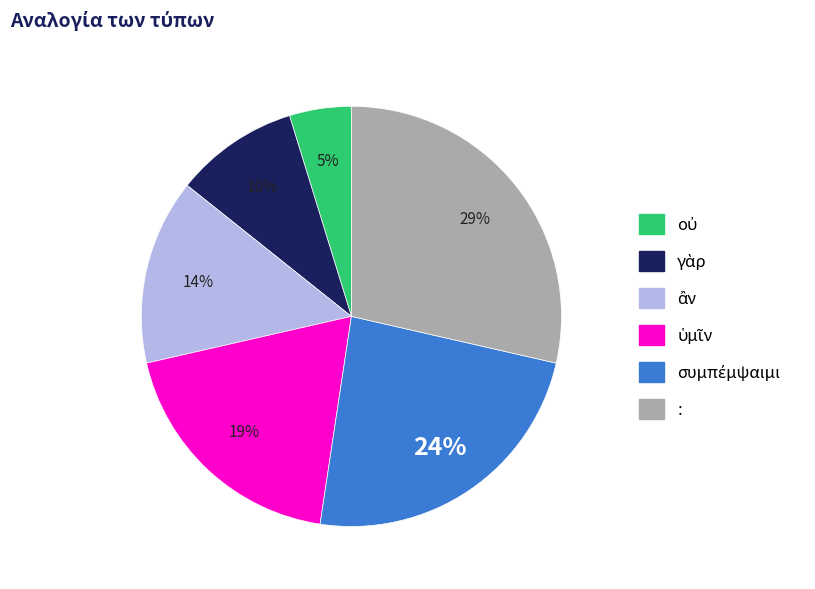

Count the number of slices in the pie.

6